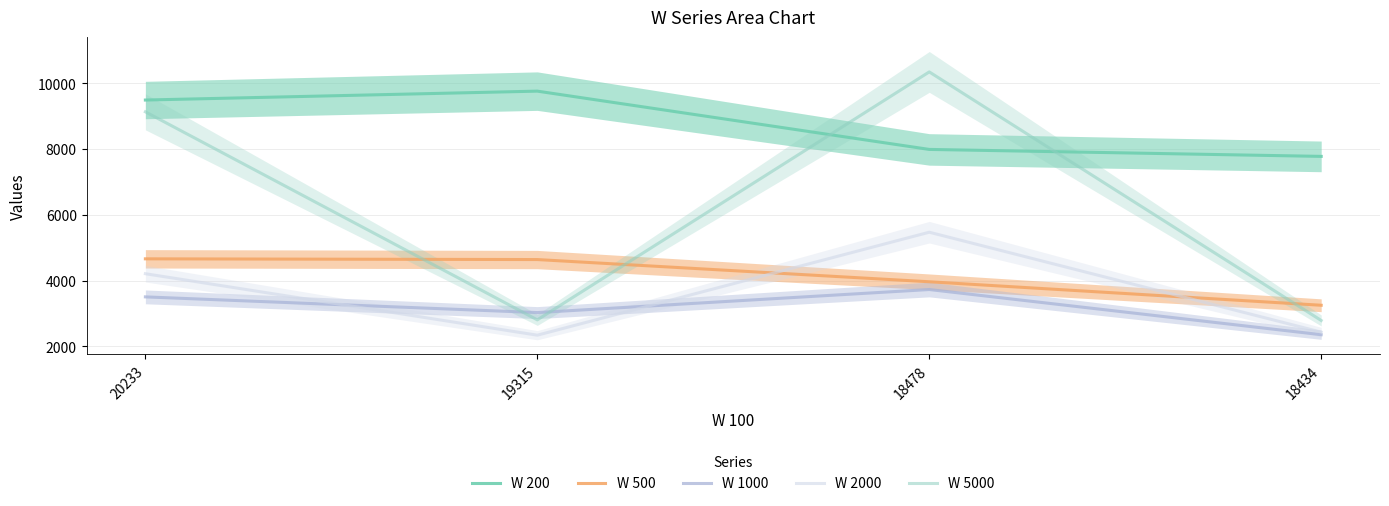

What are all the series names shown in the legend?

W 200, W 500, W 1000, W 2000, W 5000